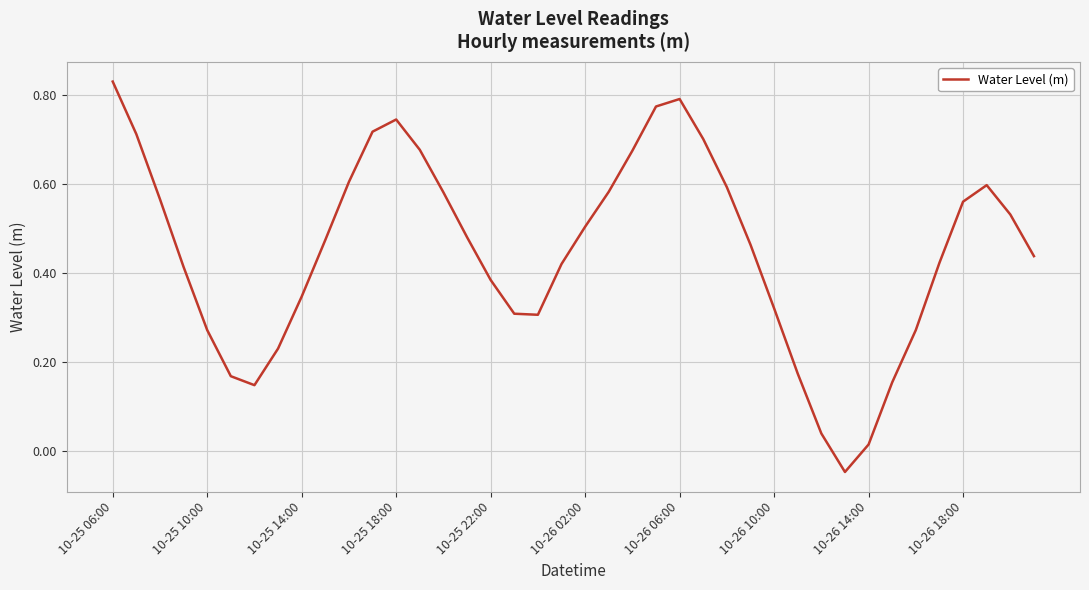

What is the difference between the maximum and minimum values?

0.9